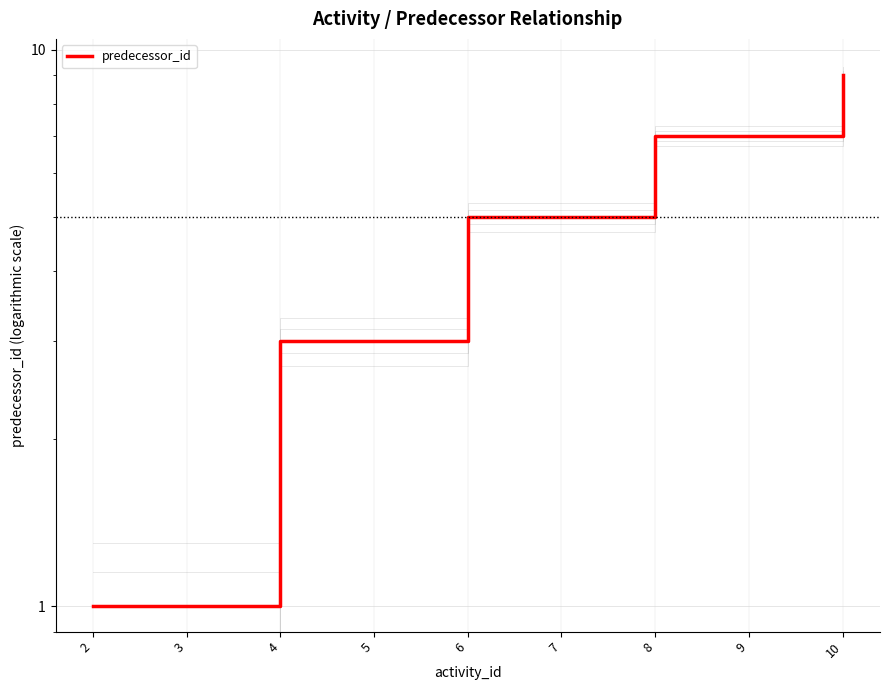

The chart shows a value of 12 at 8. True or false?

False